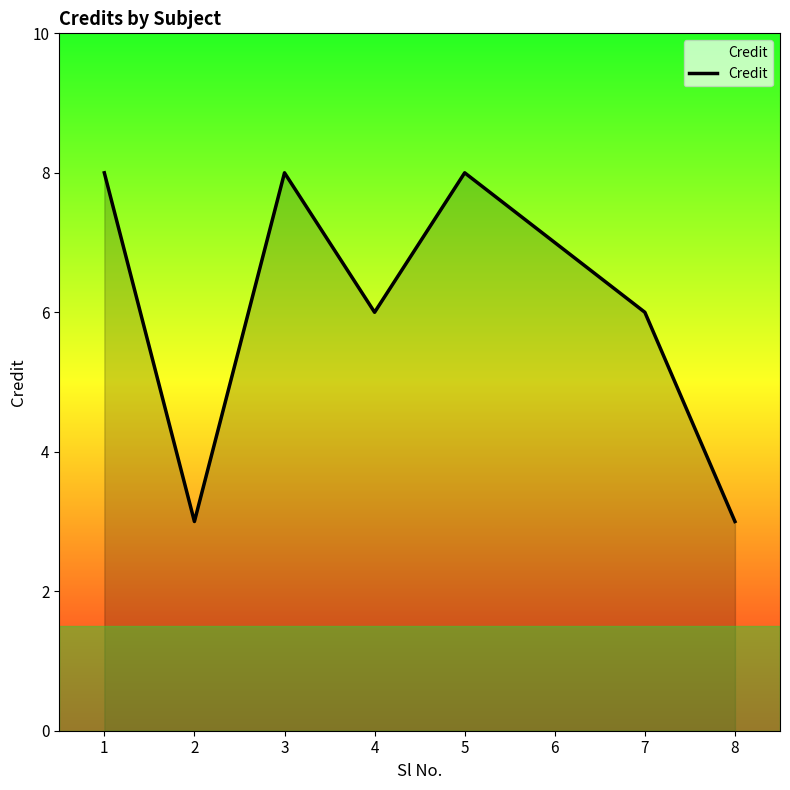

How many categories are shown in the chart?

8